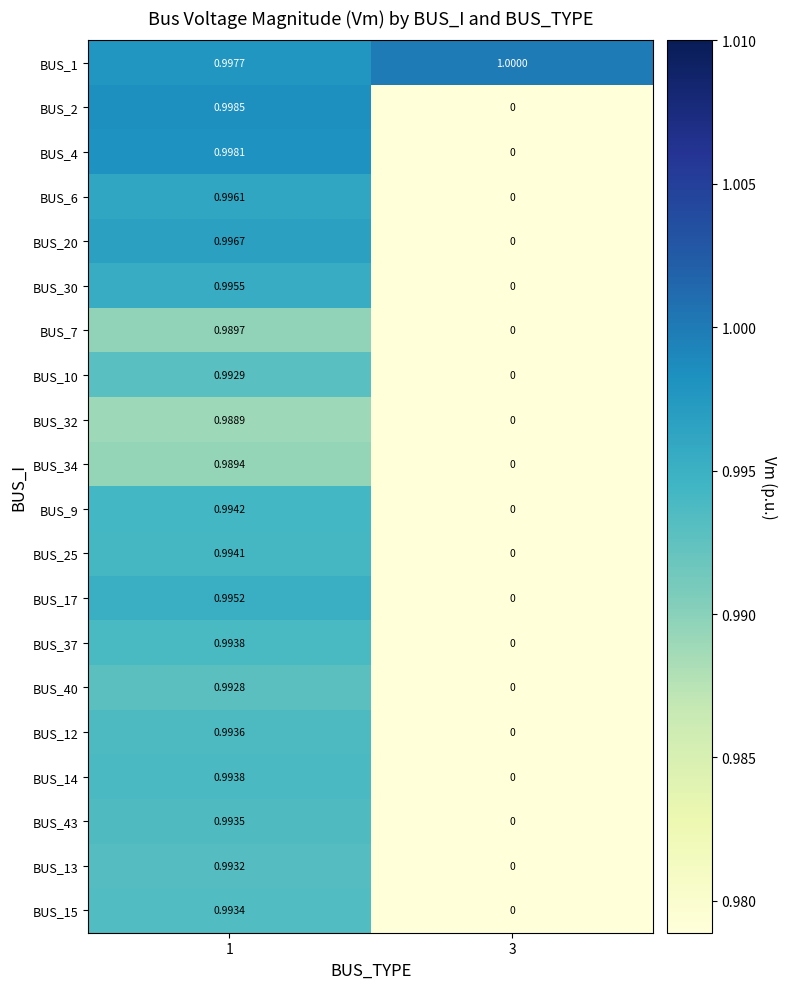

Is the value of BUS_7 at 3 greater than the value of BUS_15 at 1?

No